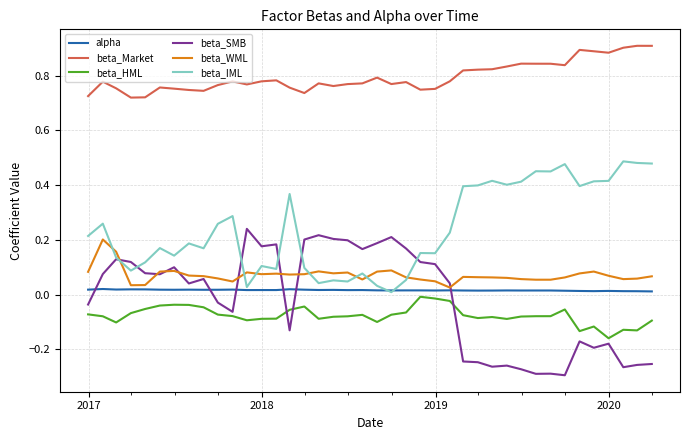

True or false: beta_HML and beta_IML intersect in this chart.

False